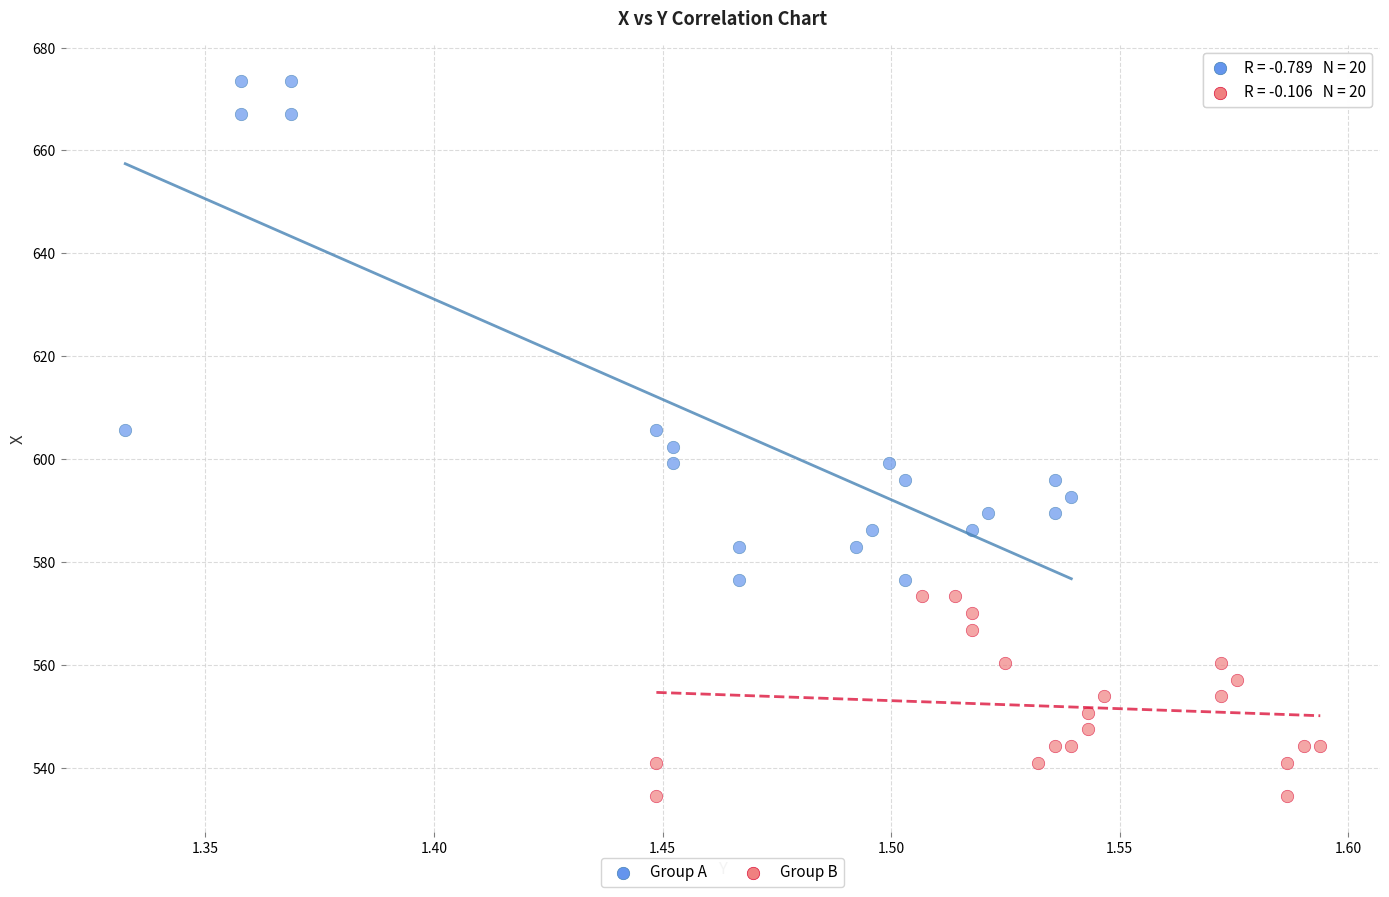

Which series contains the lowest Y value?

Group B